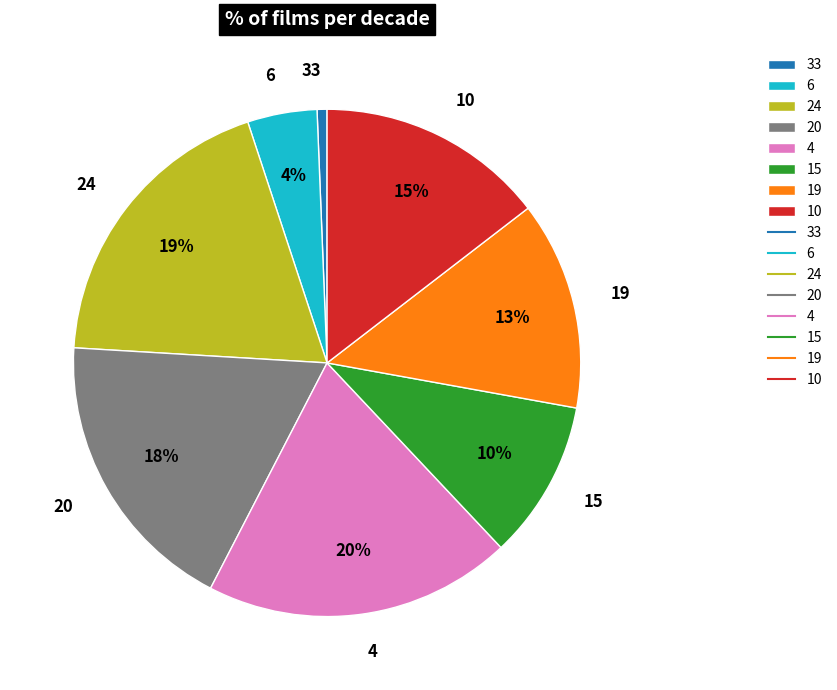

Does any single category account for the majority?

No